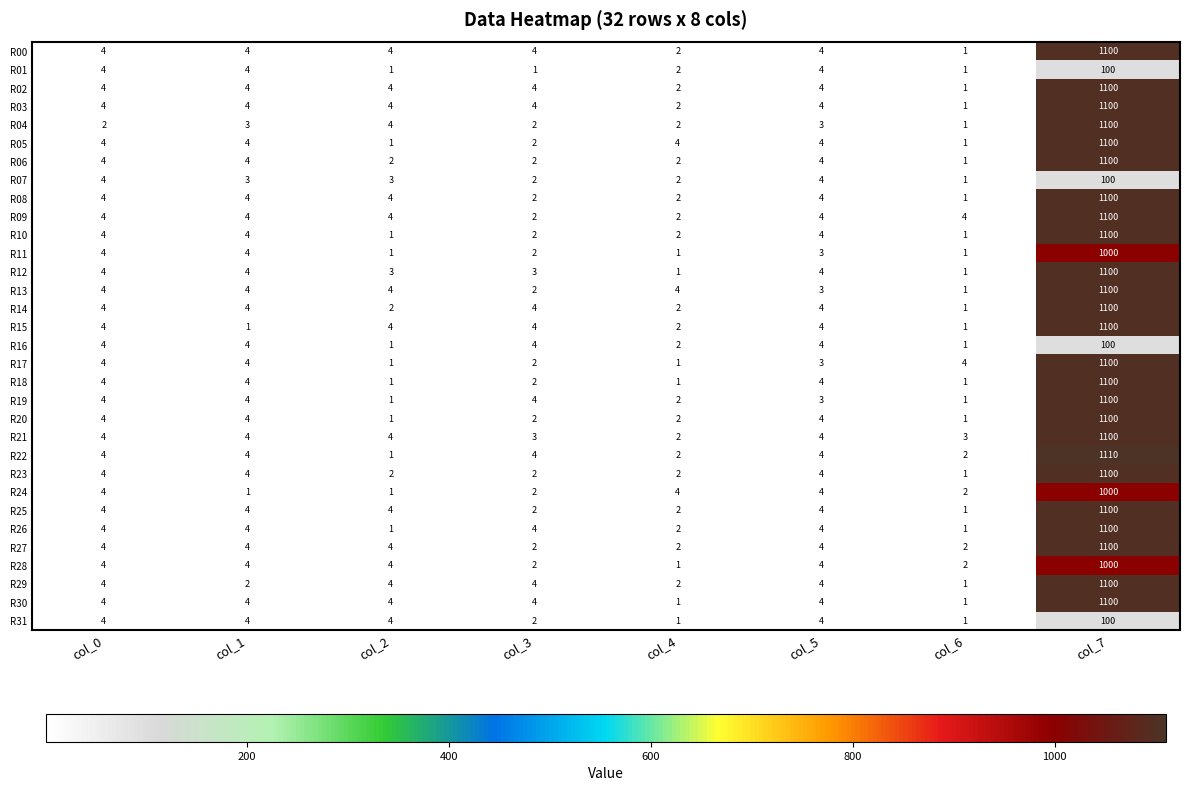

What is the sum of the R14 values at col_0 and col_5?

8